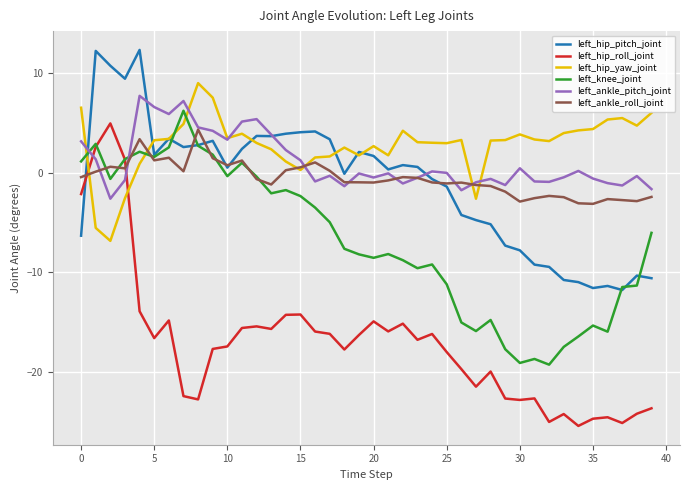

Which series has the largest range (max minus min)?

left_hip_roll_joint